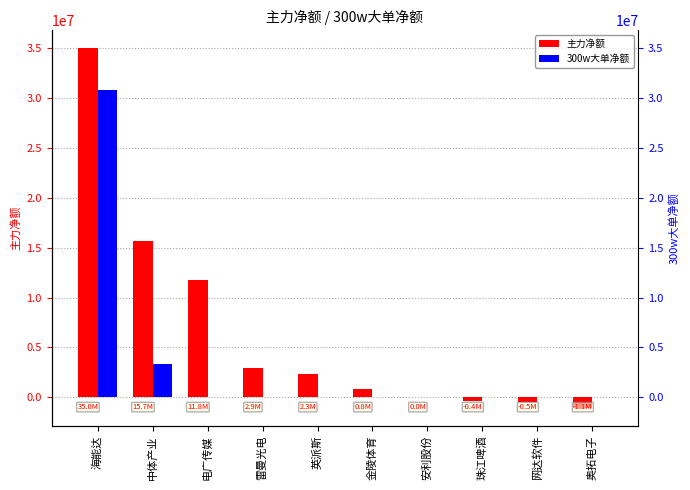

What is the greatest value displayed?

34996847